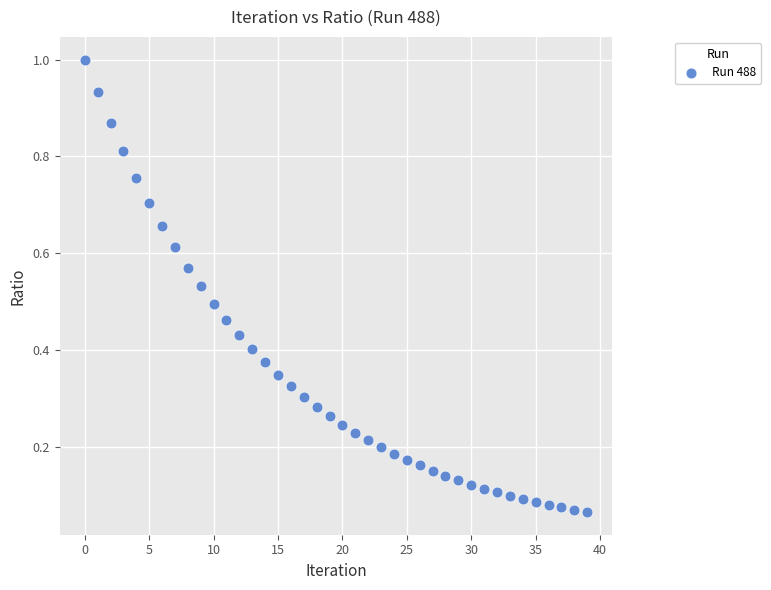

Count the number of points in this scatter plot.

40